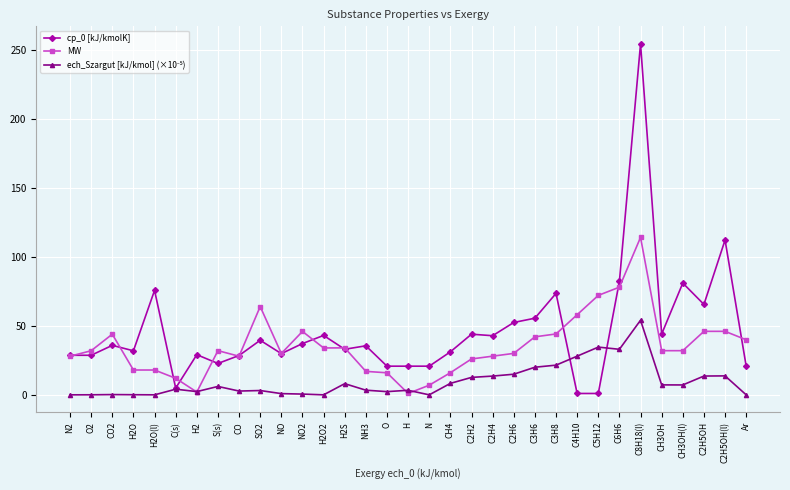

True or false: cp_0 [kJ/kmolK] has more than 0 interior local peaks.

True